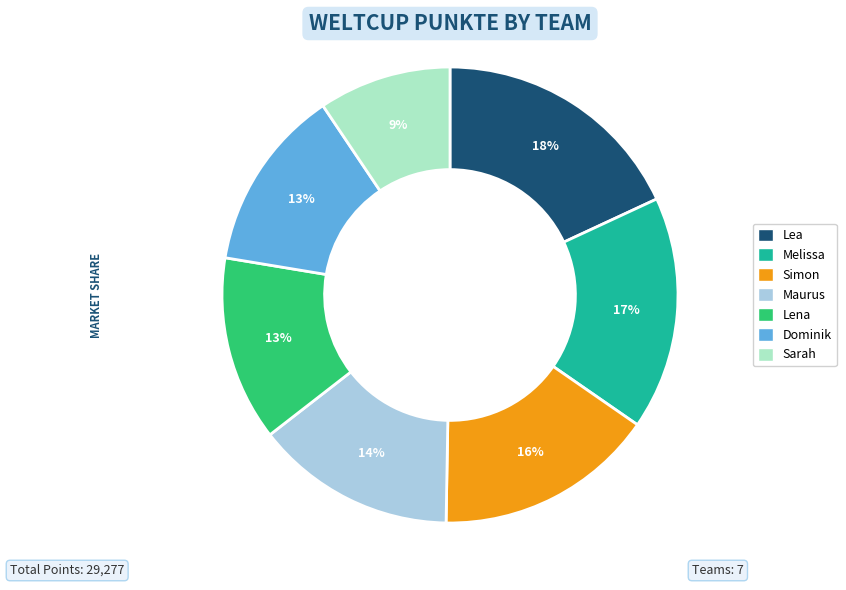

Which slice is the smallest?

Sarah